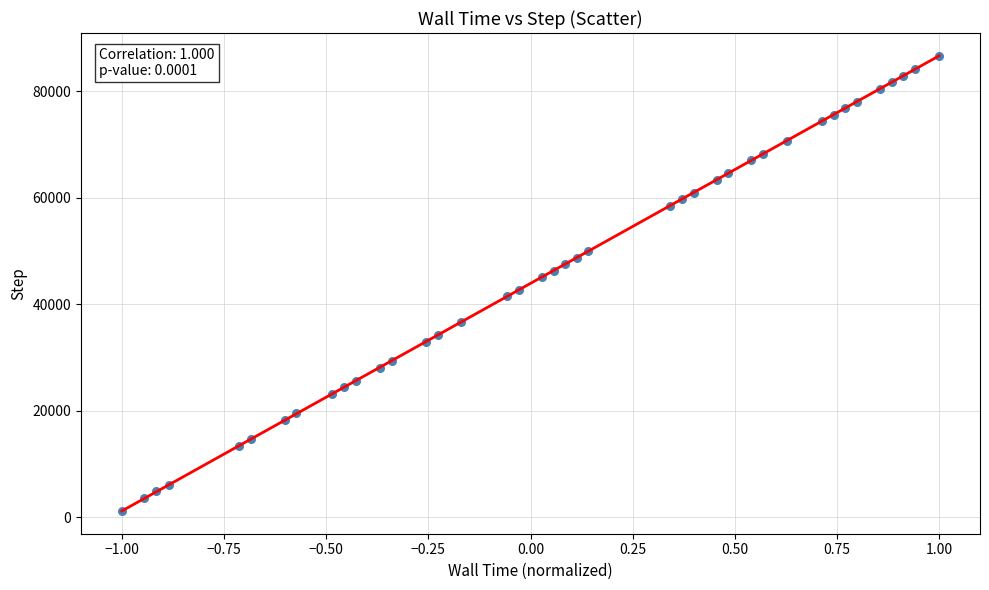

What is the range of Y values (max minus min)?

85400